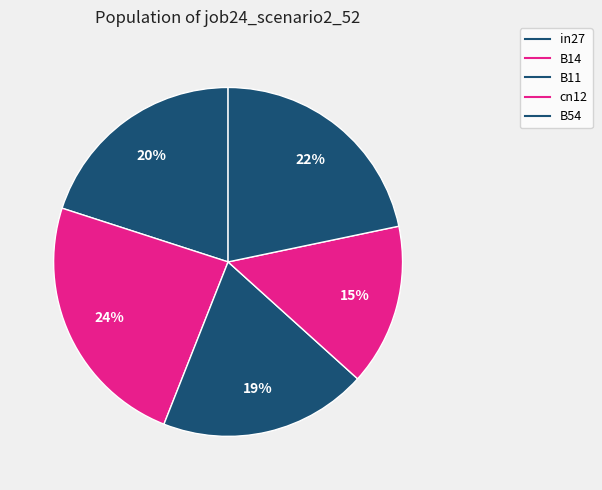

How many segments does this pie chart have?

5